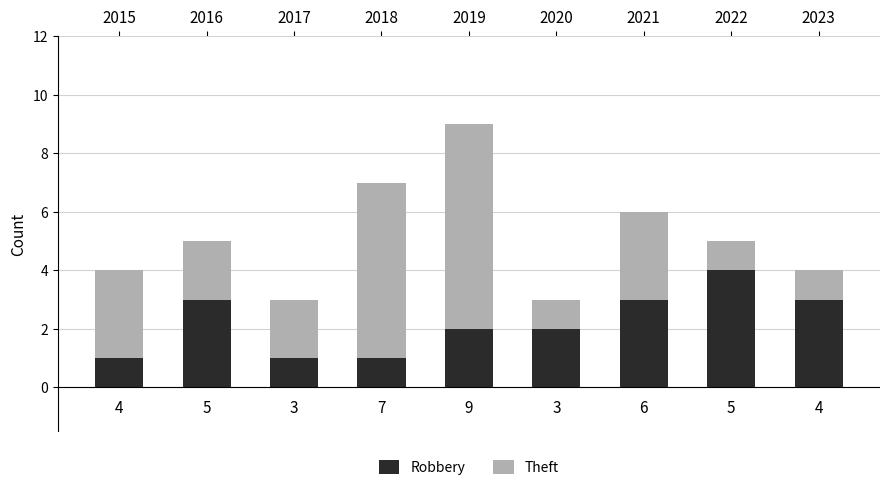

What is the maximum value for Robbery?

4